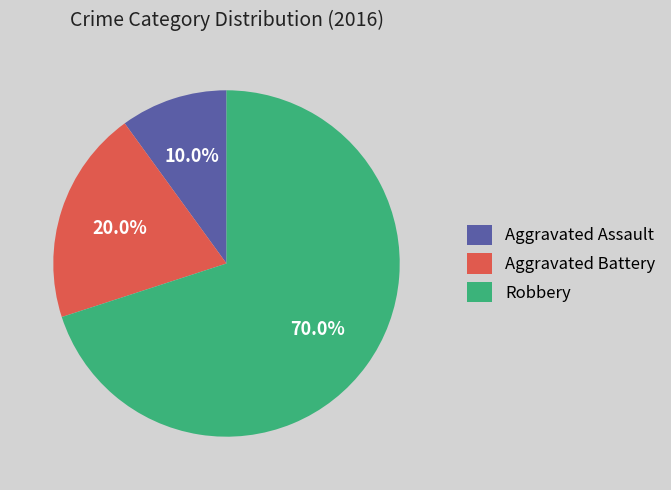

To the nearest percent, what is the combined percentage of Aggravated Battery and Robbery?

90%